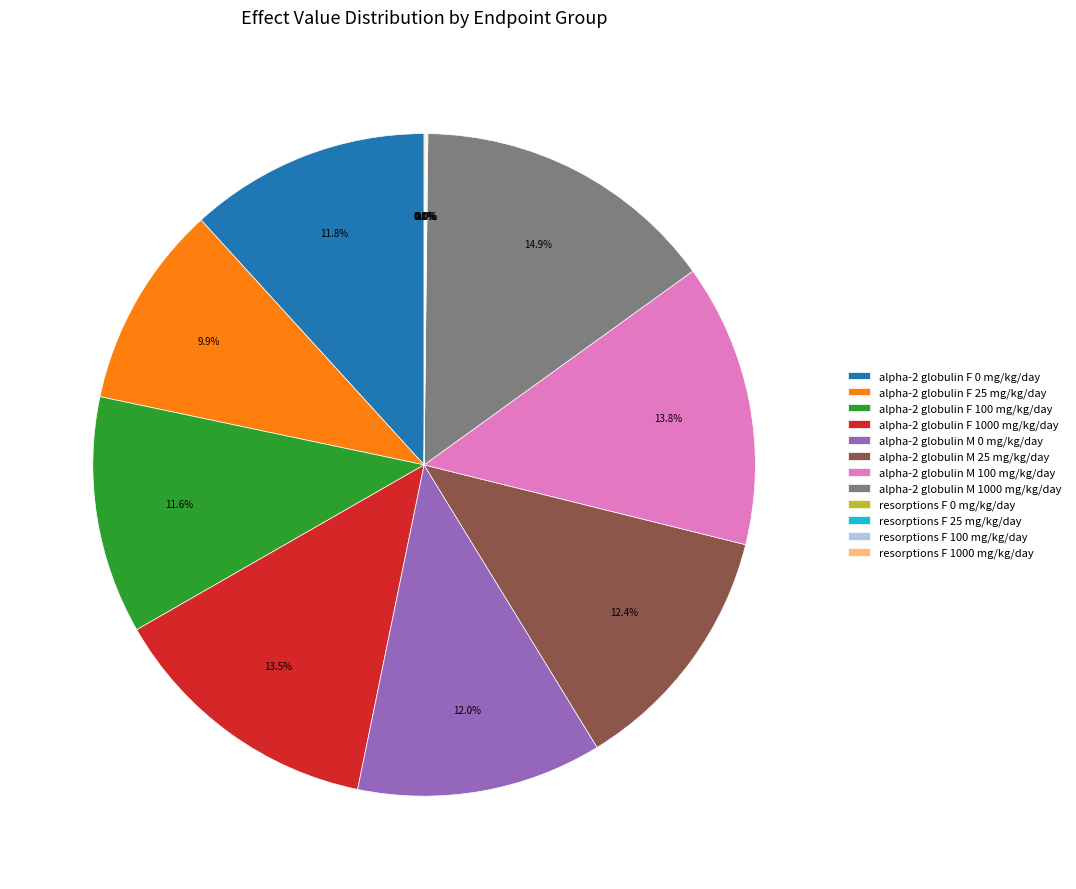

What percentage is the alpha-2 globulin F 0 mg/kg/day slice, to the nearest percent?

12%